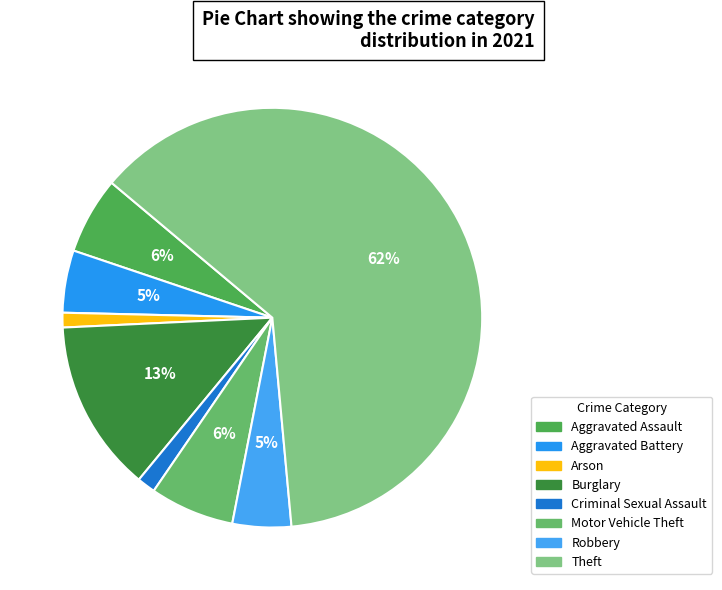

True or false: Theft accounts for 72% of the total.

False